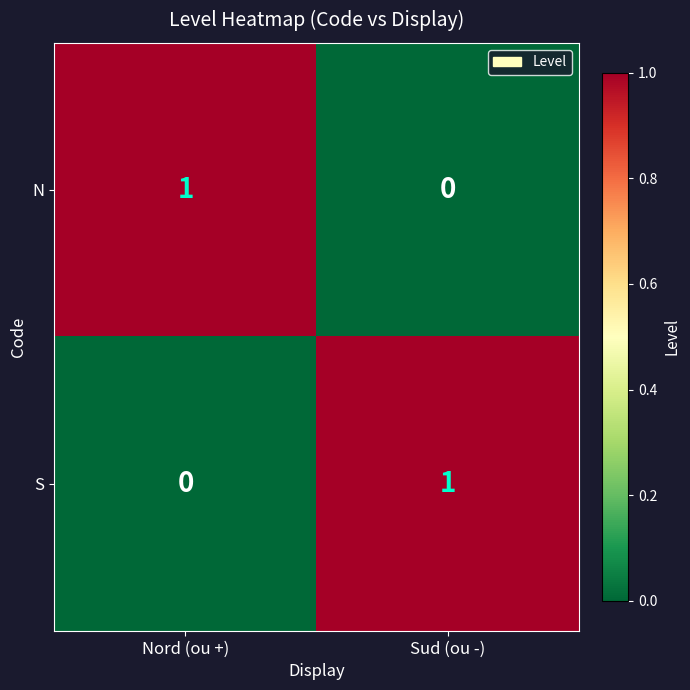

At which label does S reach its minimum?

Nord (ou +)